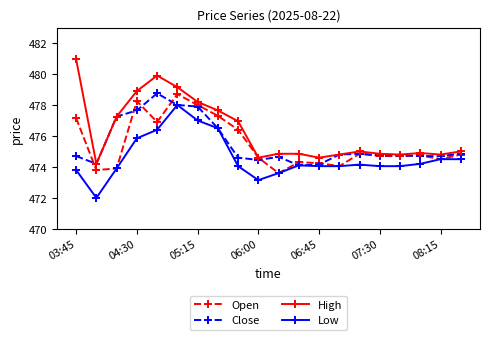

What is the value of the High point at the 14th from the left?

474.8